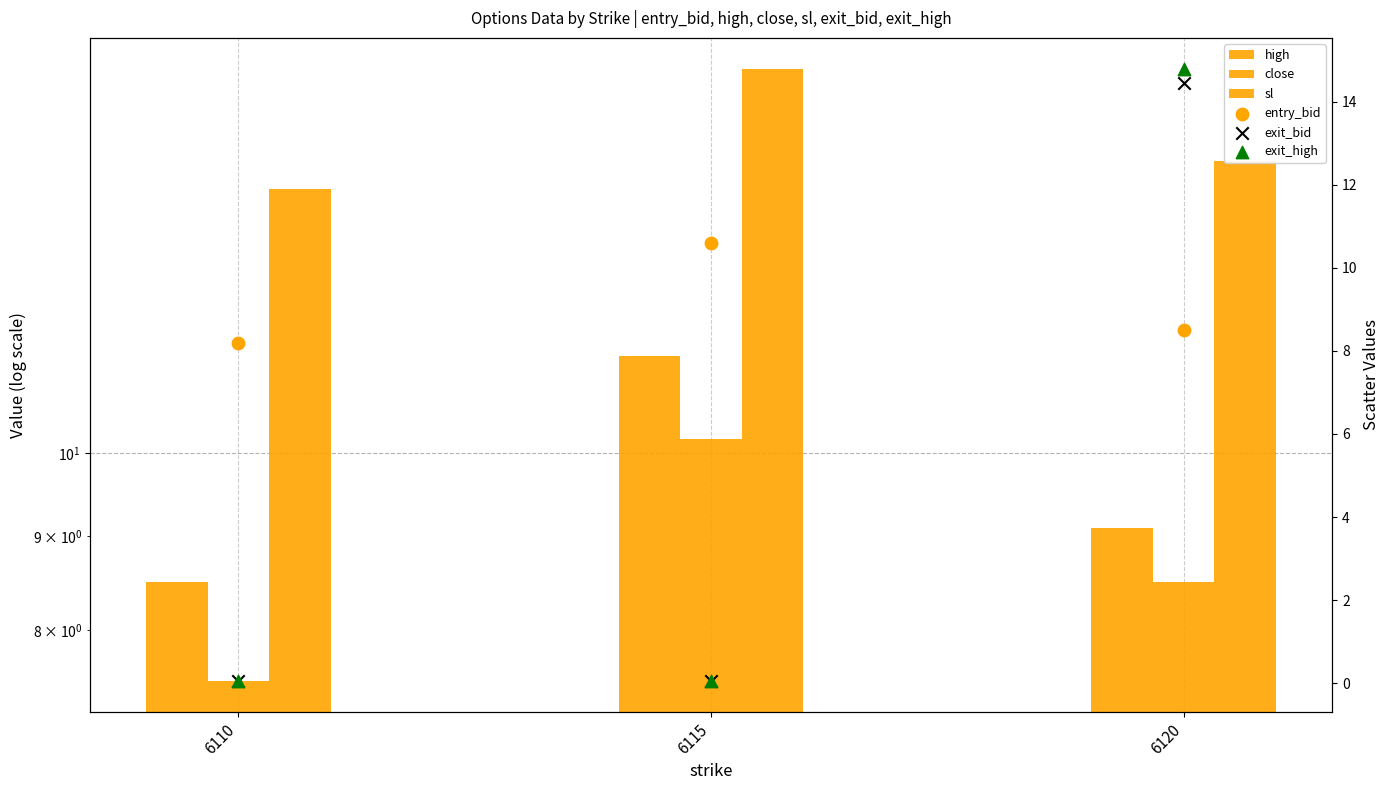

At which category is the sum across all series the highest?

6120